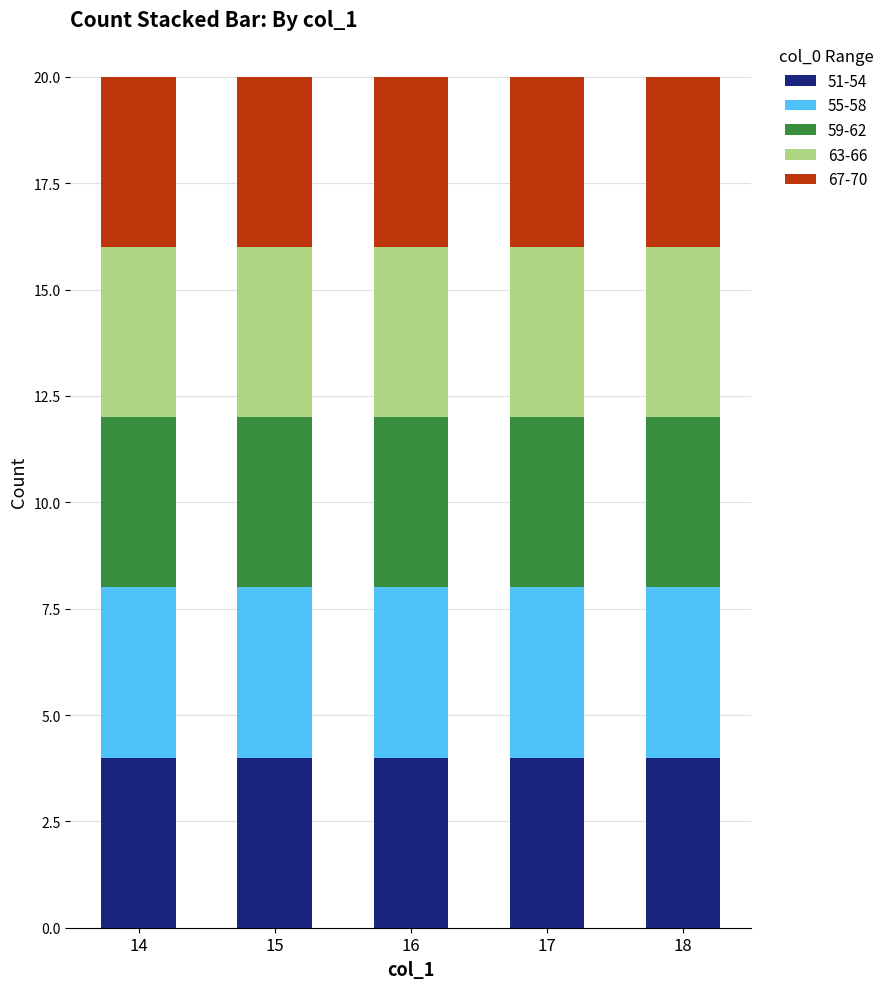

How many values in the 14 series are below 61?

10